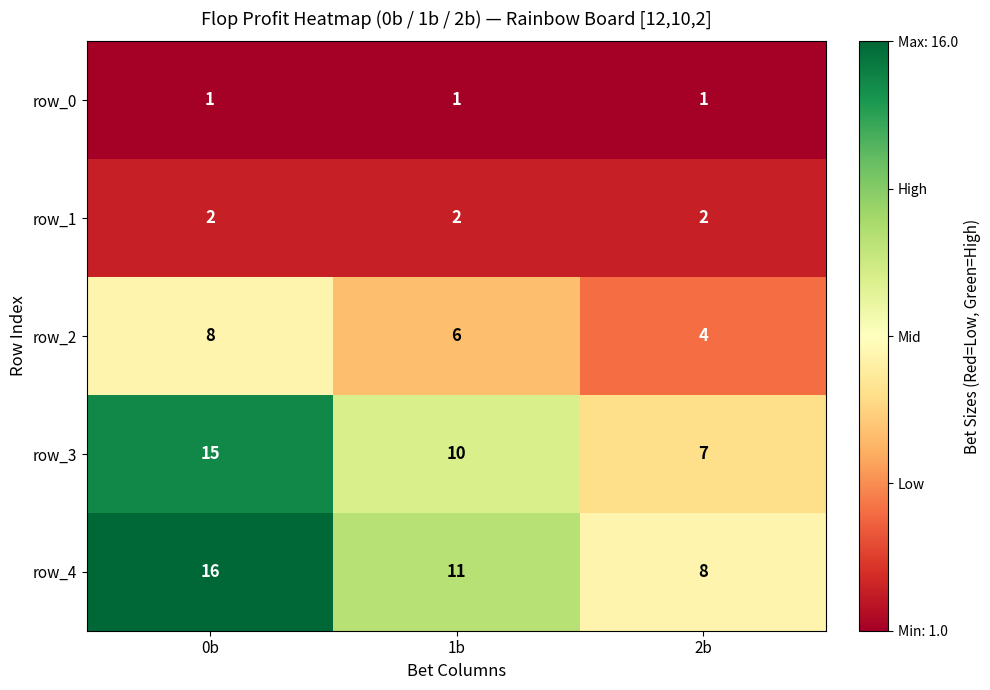

Which category has the highest value across all series?

0b